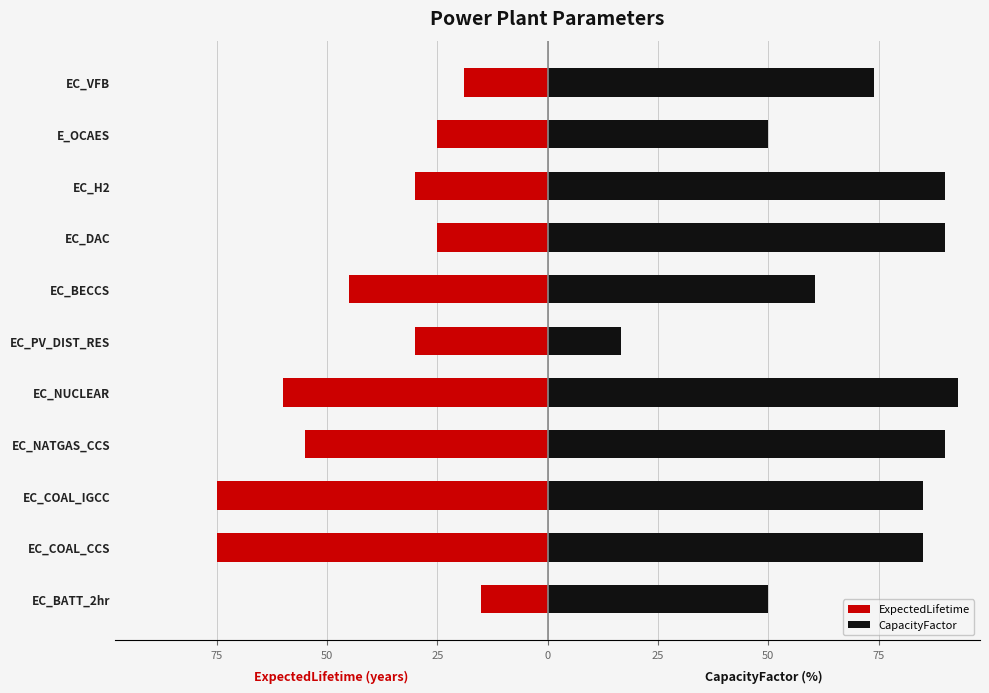

What are all the series names shown in the legend?

ExpectedLifetime, CapacityFactor